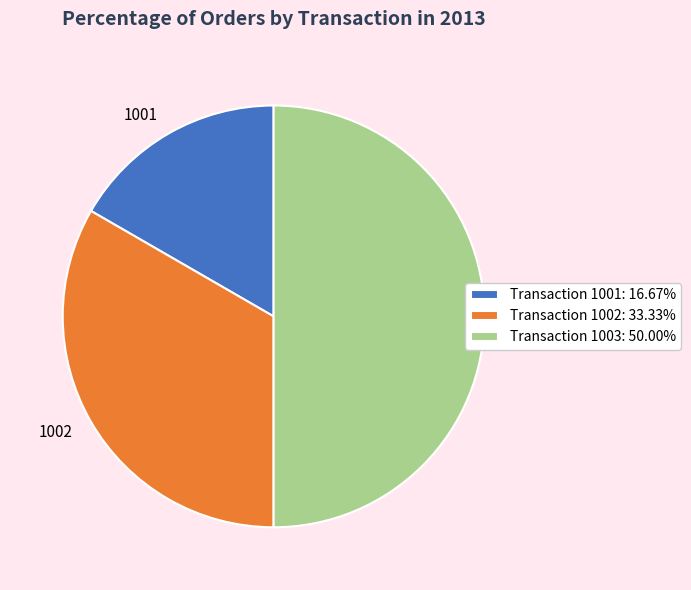

What is the ratio of the value at Transaction 1001: 16.67% to the value at Transaction 1003: 50.00%?

0.3